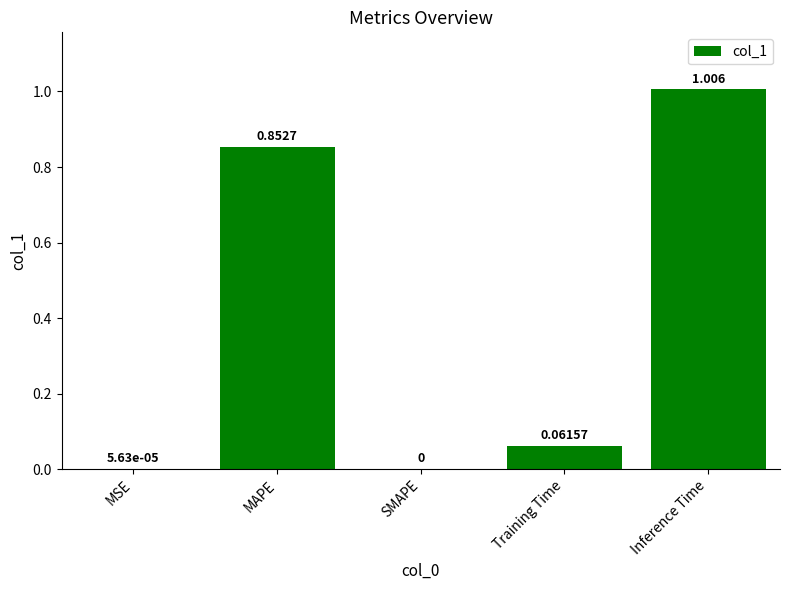

Count the number of data series in this chart.

1